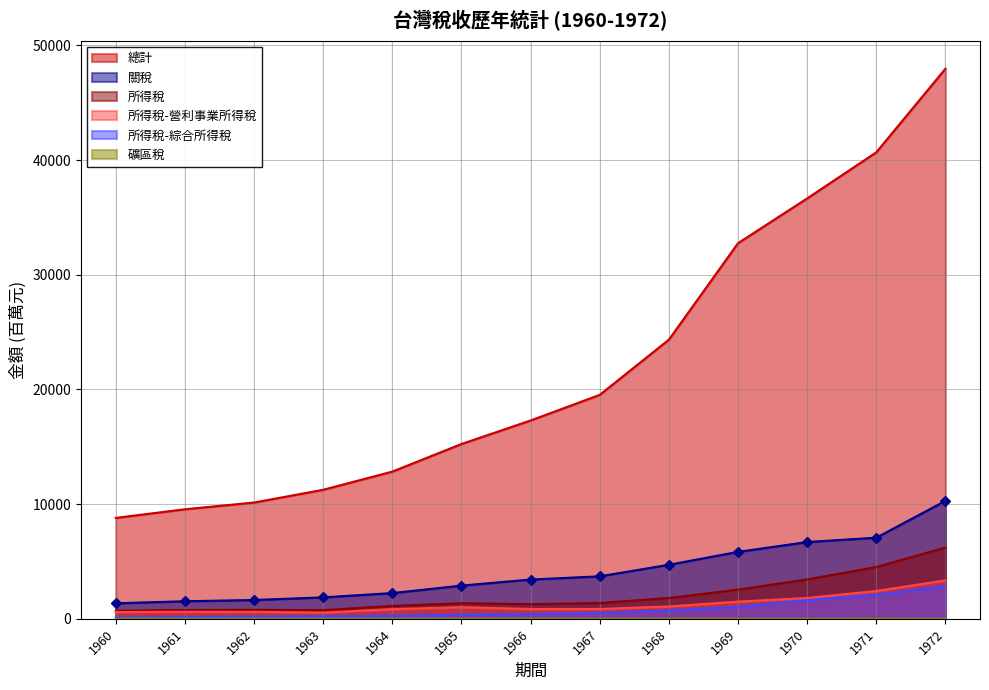

At 1960, list the series in order from smallest to largest.

礦區稅, 所得稅-綜合所得稅, 所得稅-營利事業所得稅, 所得稅, 關稅, 總計